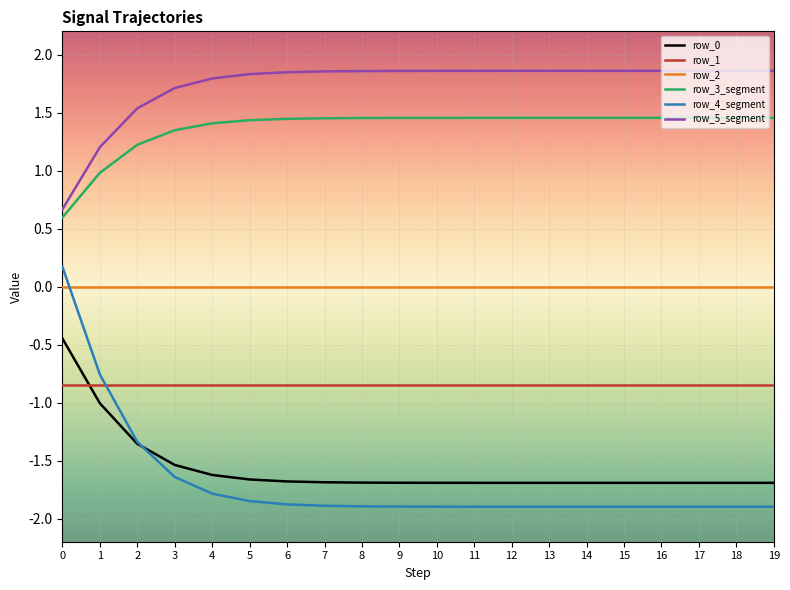

How many values in the row_3_segment series are below 1?

2